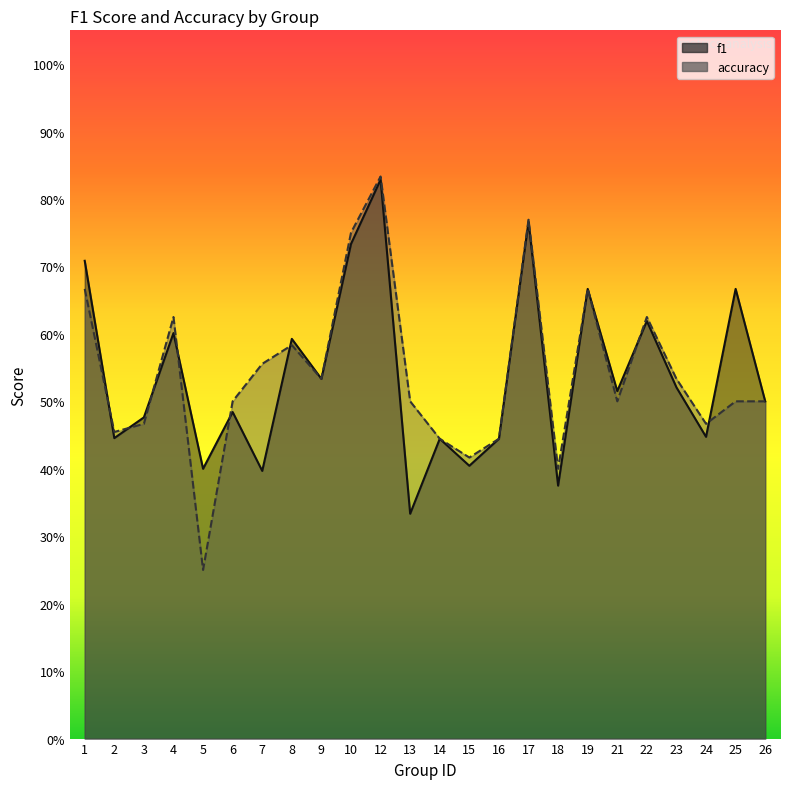

At which category is the sum across all series the highest?

12